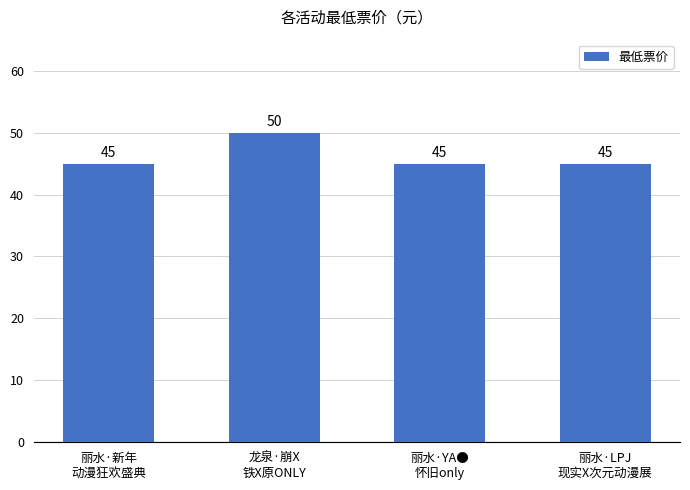

Count the number of values greater than 45.

1